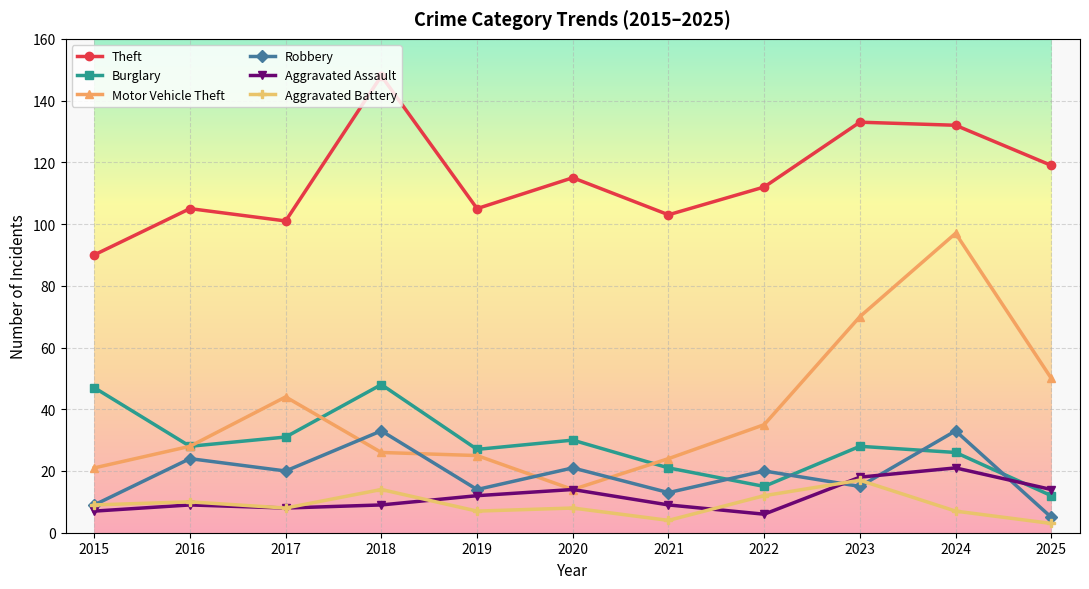

Does the chart display data point markers on the line(s)?

Yes